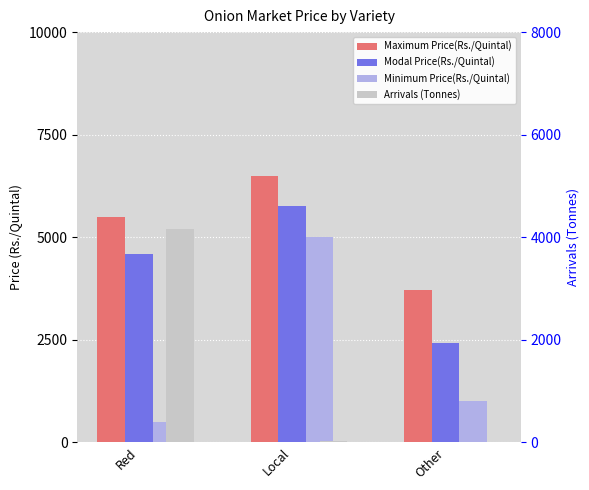

Which series has the largest range (max minus min)?

Minimum Price(Rs./Quintal)